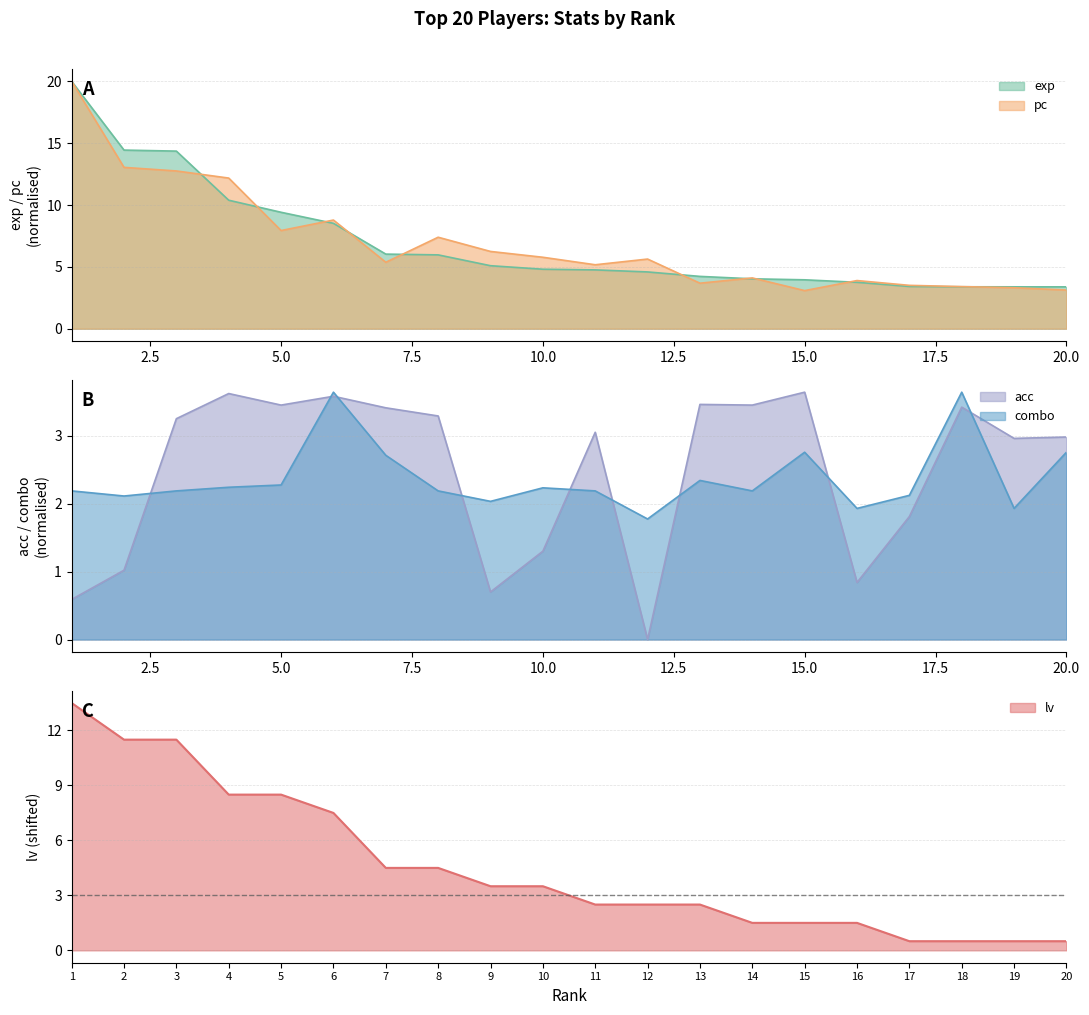

Which series has the largest range (max minus min)?

pc